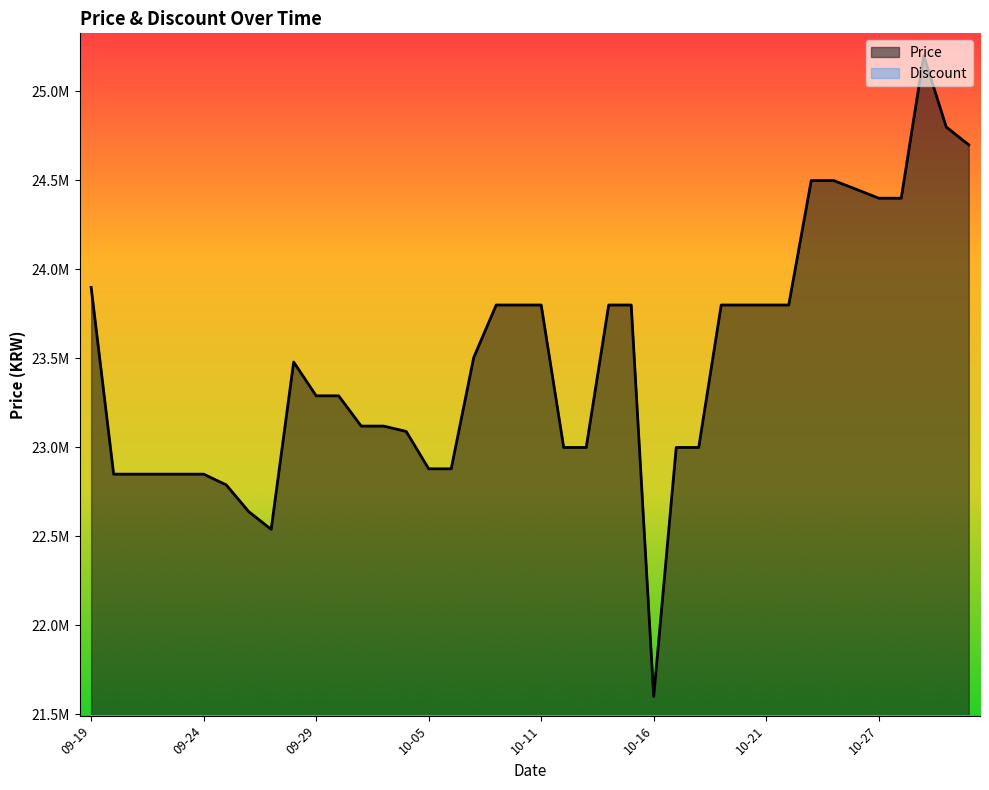

How many lines are shown in the chart?

1